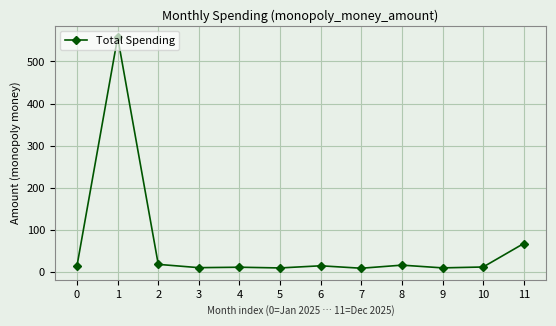

Between 9 and 6, which is larger?

6